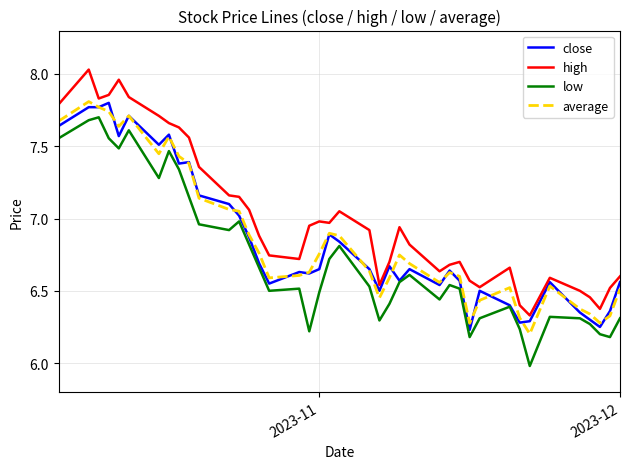

What is the sum of all low values?

269.0